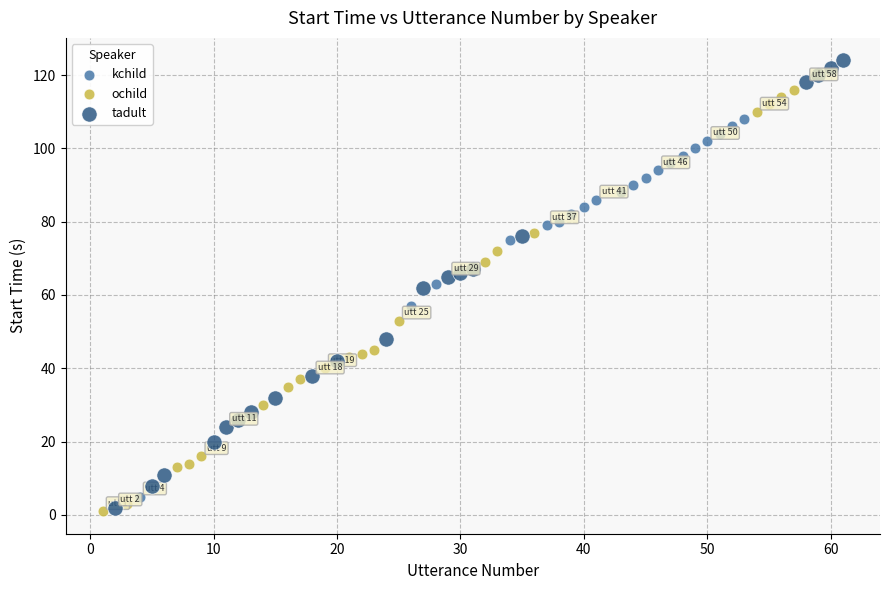

Which series reaches the maximum Y coordinate?

tadult